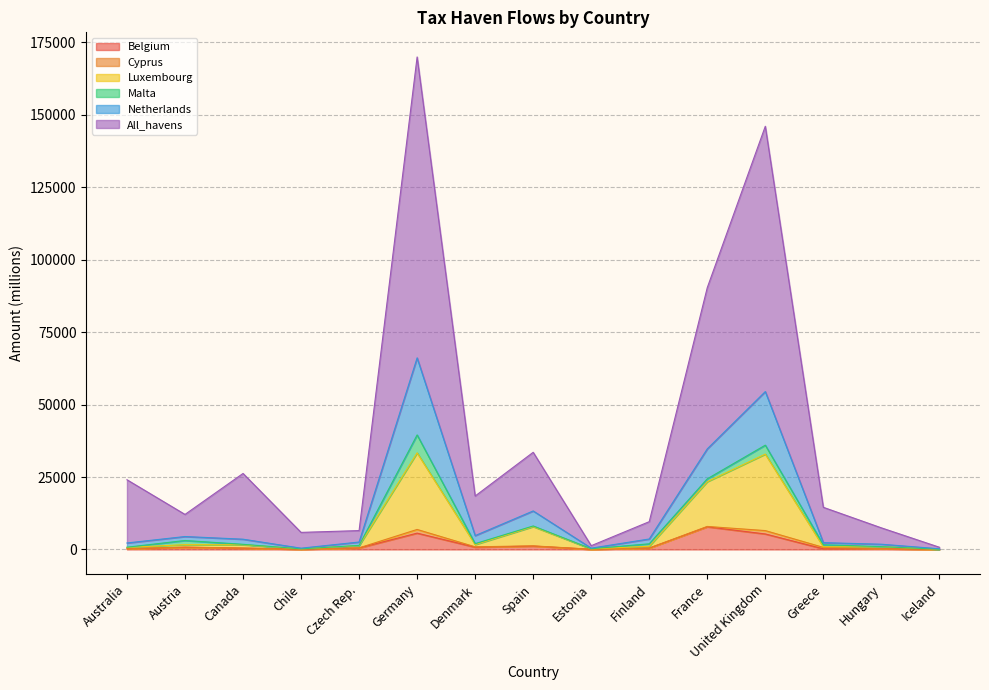

Is the value of All_havens at Chile greater than the value of Belgium at United Kingdom?

Yes